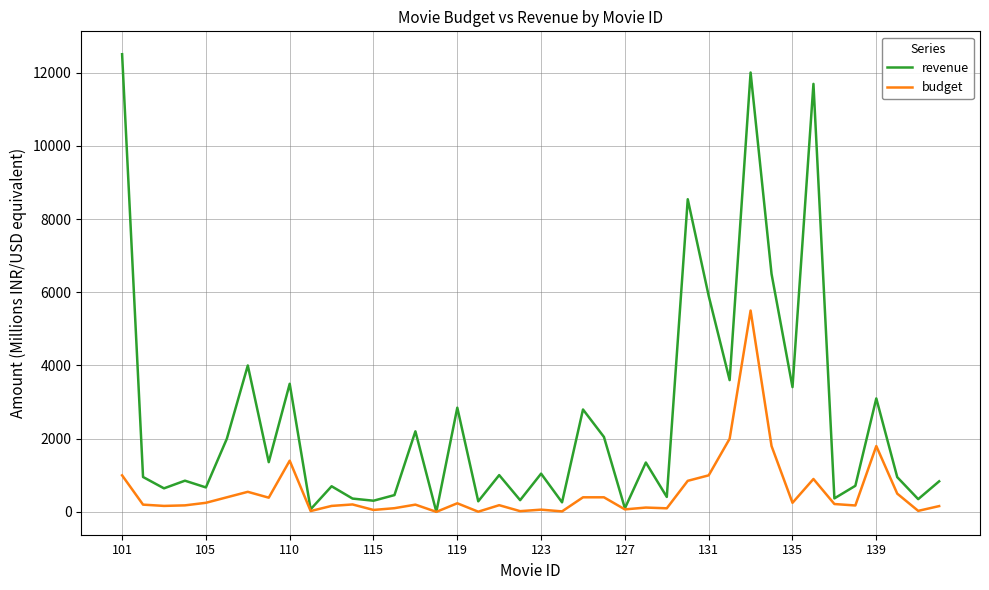

List the series in order of their peak value, lowest first.

budget, revenue